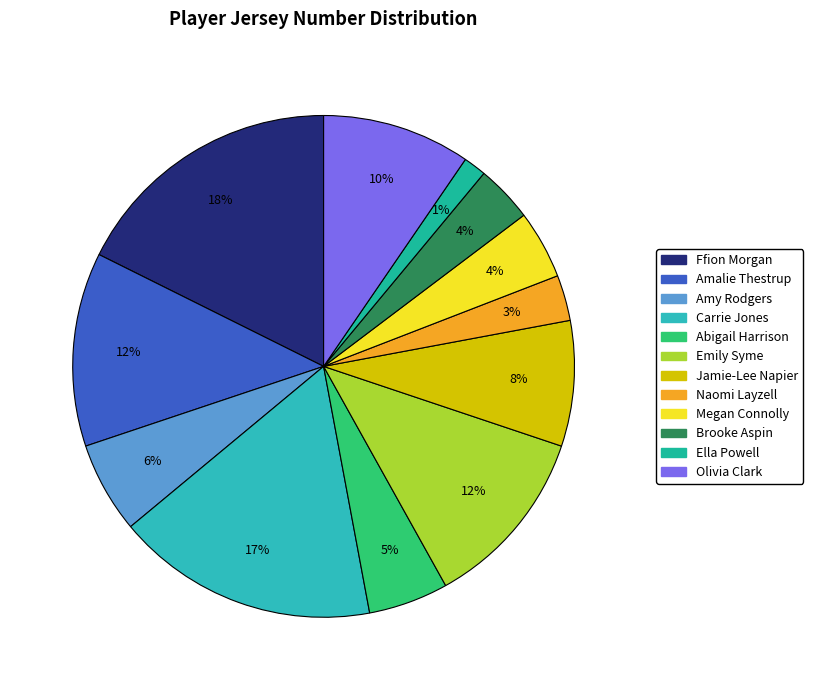

Rank the categories by value from highest to lowest.

Ffion Morgan, Carrie Jones, Amalie Thestrup, Emily Syme, Olivia Clark, Jamie-Lee Napier, Amy Rodgers, Abigail Harrison, Megan Connolly, Brooke Aspin, Naomi Layzell, Ella Powell